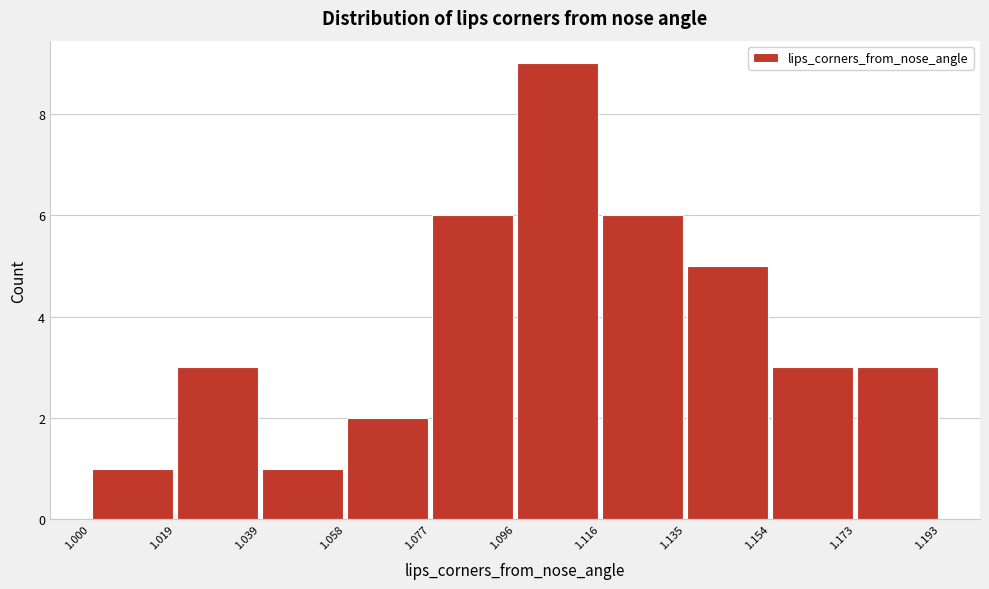

Reading left to right, transcribe this chart: for each bar, give the range it covers on the x-axis and its height. The values are not printed on the chart, so give them approximately, as read against the axis.

1.000 to 1.019: 1
1.019 to 1.039: 3
1.039 to 1.058: 1
1.058 to 1.077: 2
1.077 to 1.096: 6
1.096 to 1.116: 9
1.116 to 1.135: 6
1.135 to 1.154: 5
1.154 to 1.173: 3
1.173 to 1.193: 3